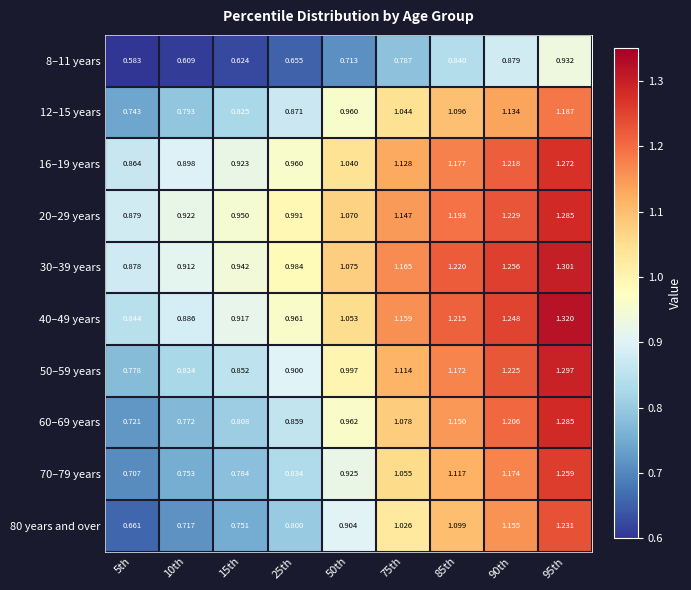

Is the value of 60–69 years at 75th greater than the value of 70–79 years at 25th?

Yes